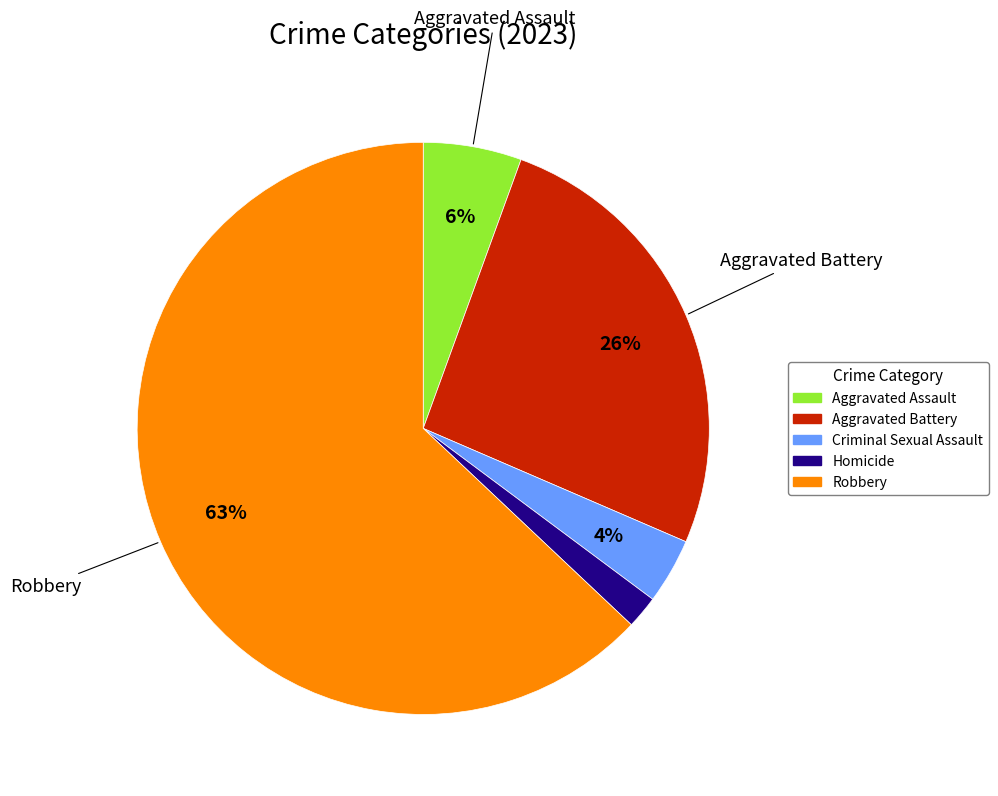

How many segments does this pie chart have?

5